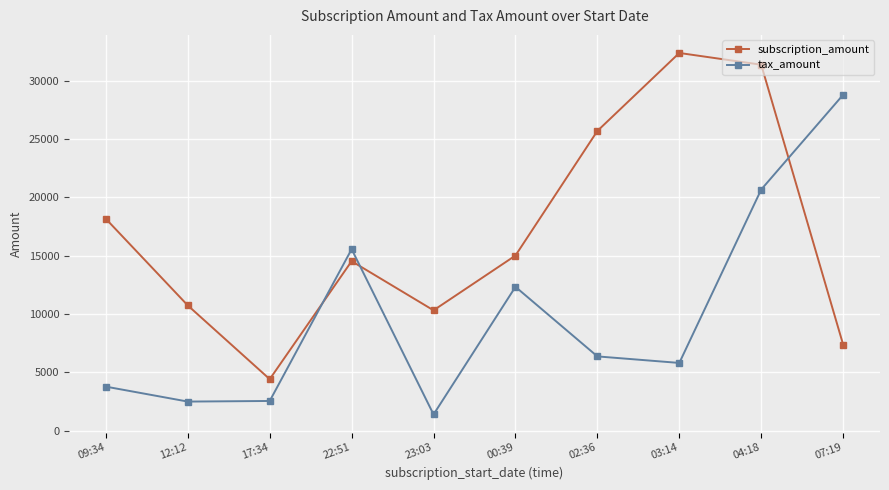

What is the label of the 1st point from the left?

09:34